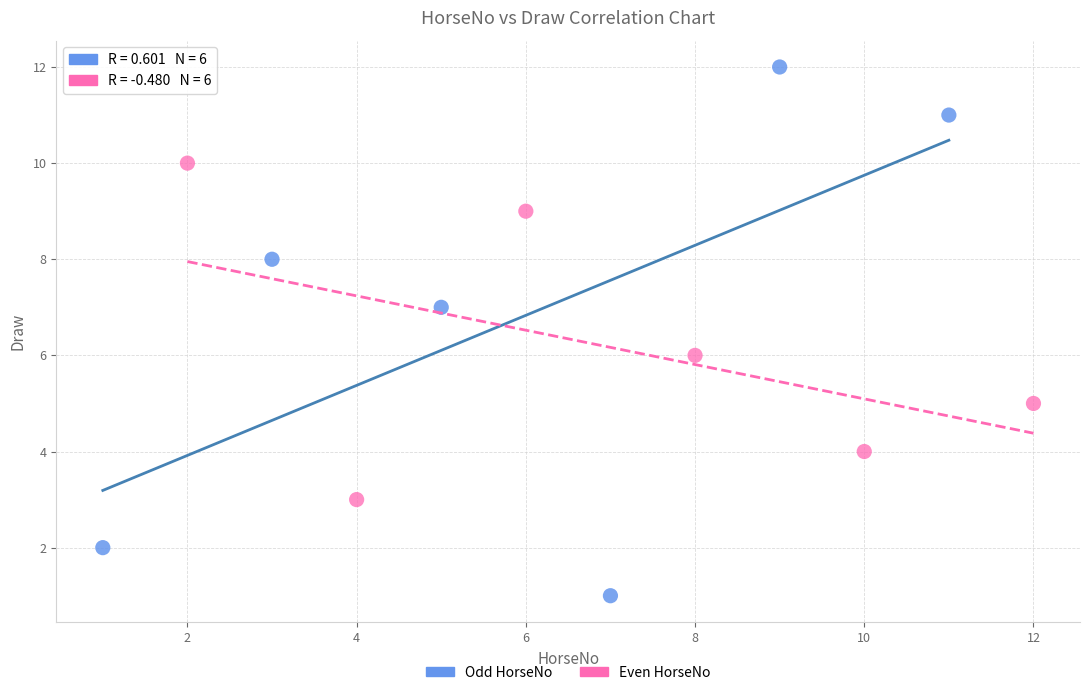

Which series reaches the maximum Y coordinate?

Odd HorseNo